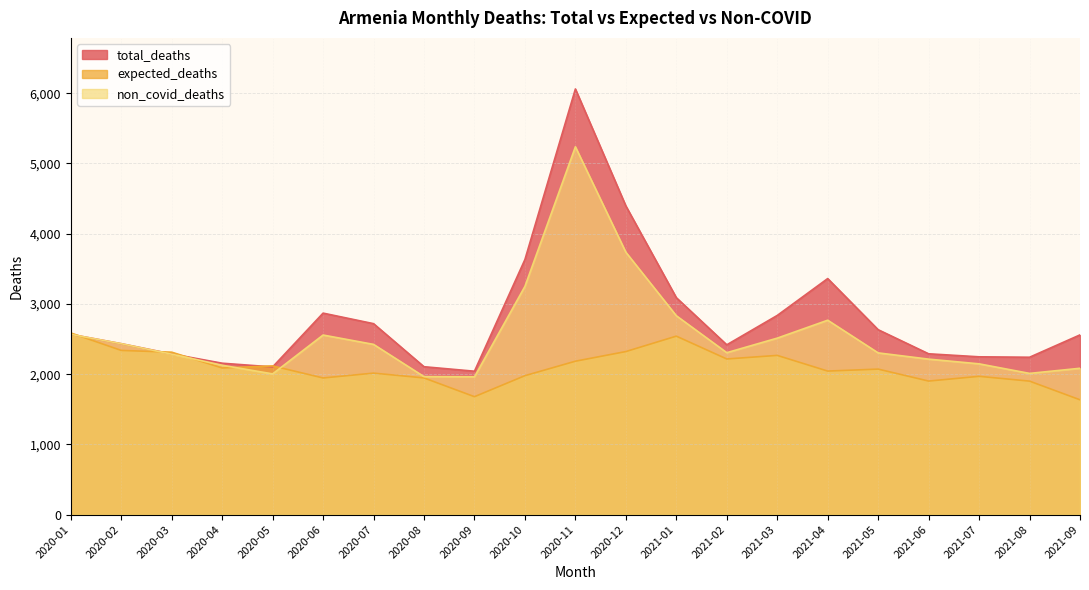

In non_covid_deaths, how many points are higher than both neighbors (excluding endpoints)?

3